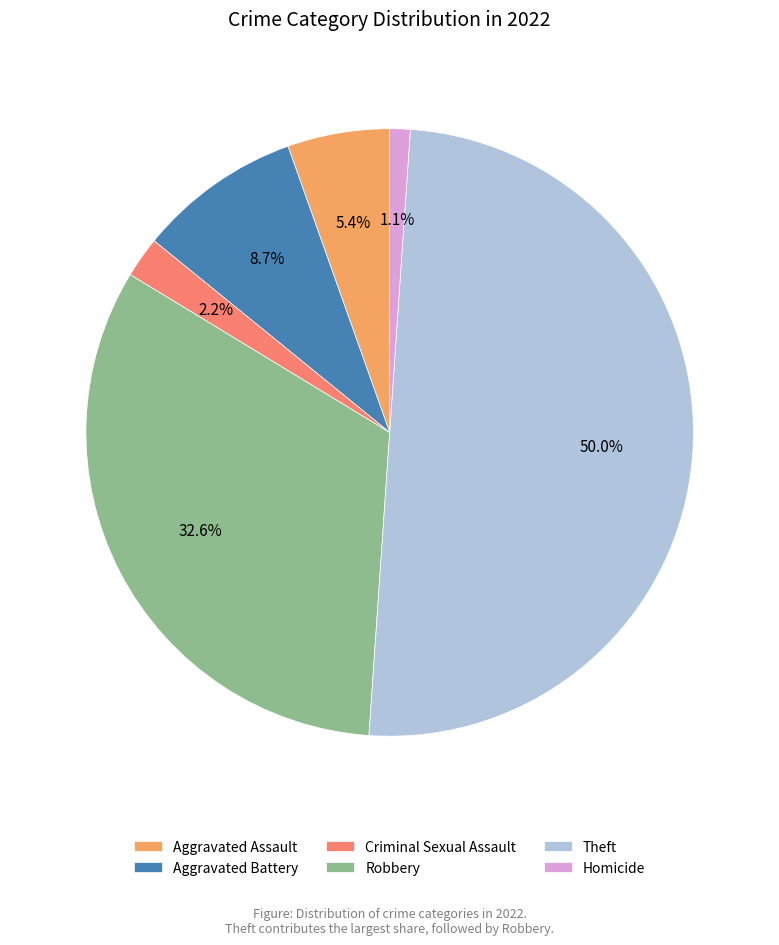

Combined, what portion of the pie is Criminal Sexual Assault and Aggravated Assault?

7.6%